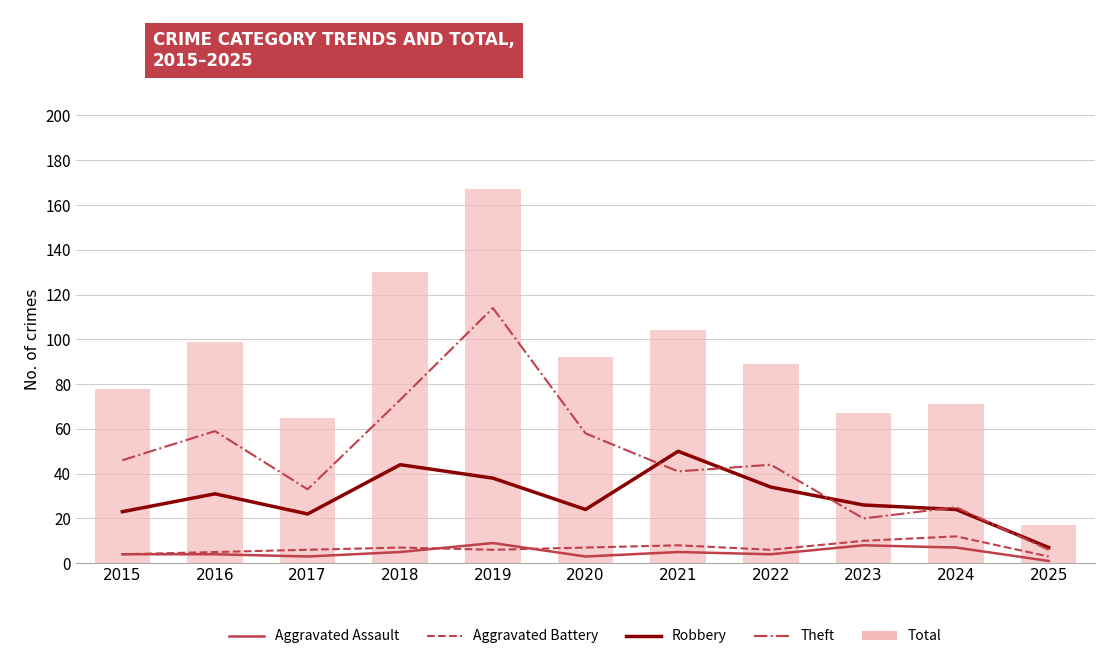

What is the greatest value displayed?

167